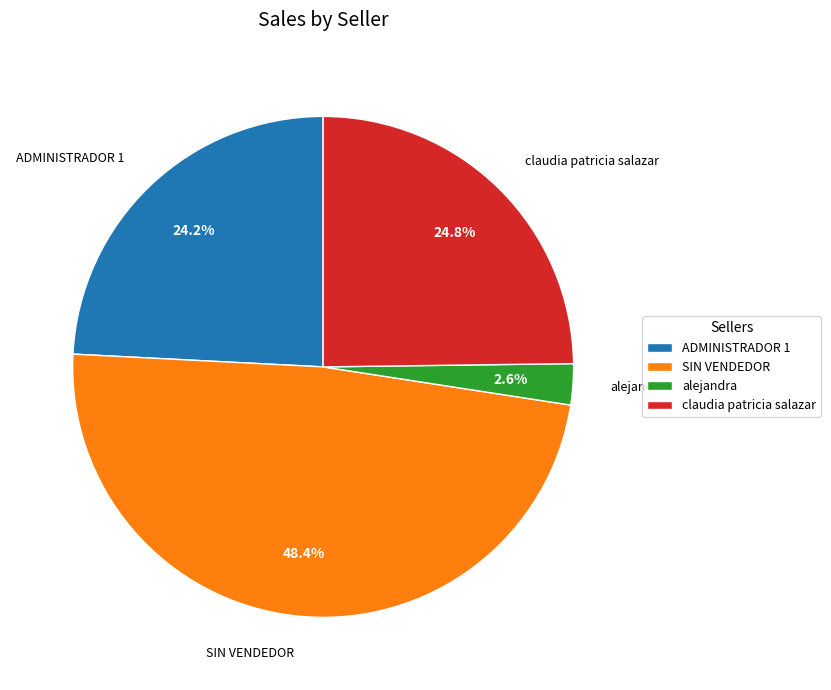

Rank the categories by value from highest to lowest.

SIN VENDEDOR, claudia patricia salazar, ADMINISTRADOR 1, alejandra